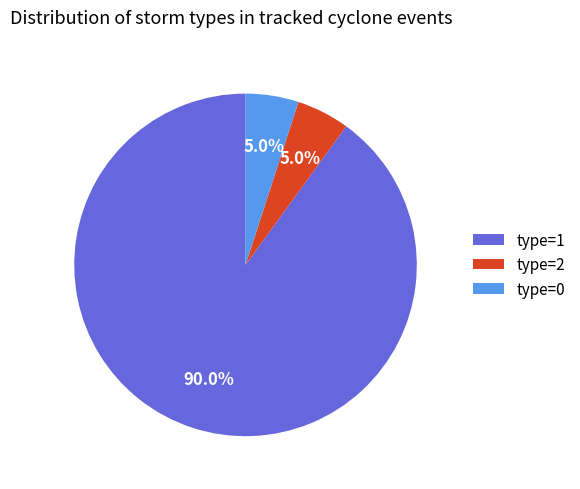

Which category has the biggest portion of the pie?

type=1